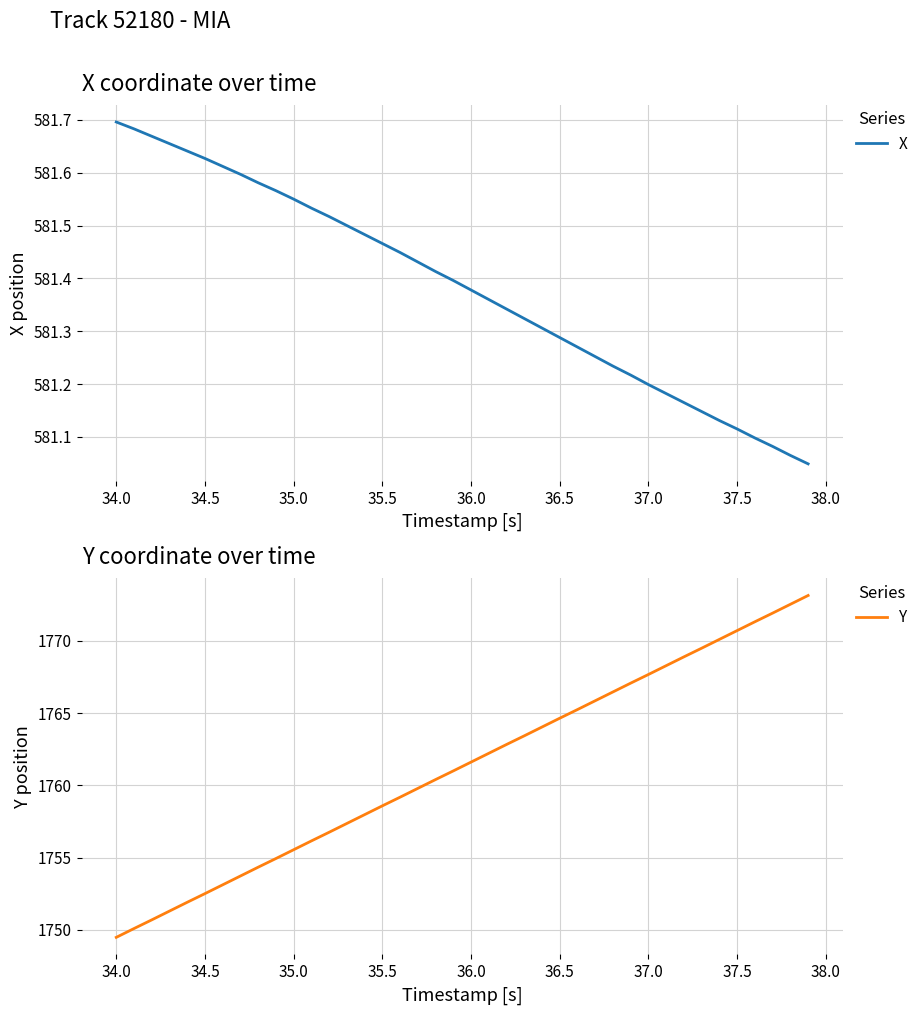

Which category has the lowest value in the Y series?

34.0